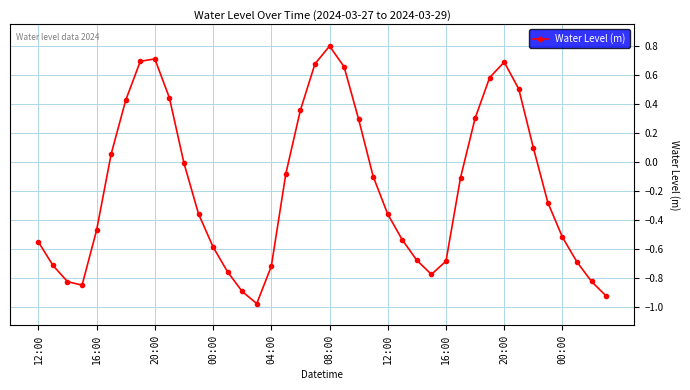

What is the difference between the second highest and minimum values?

1.7